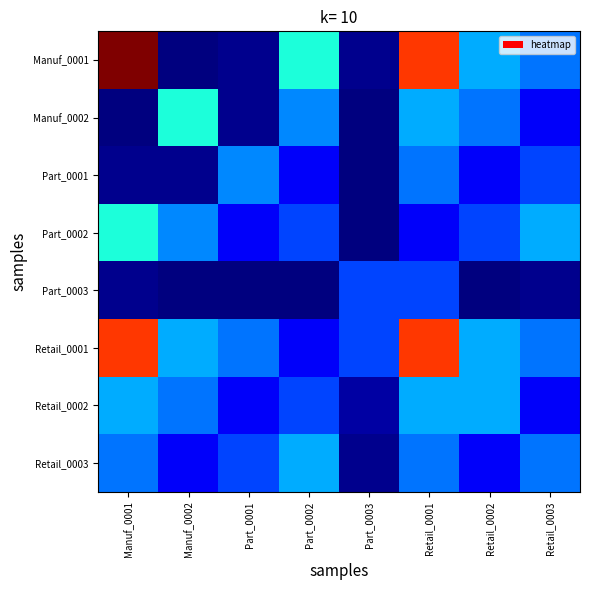

Which series has the largest range (max minus min)?

Manuf_0001